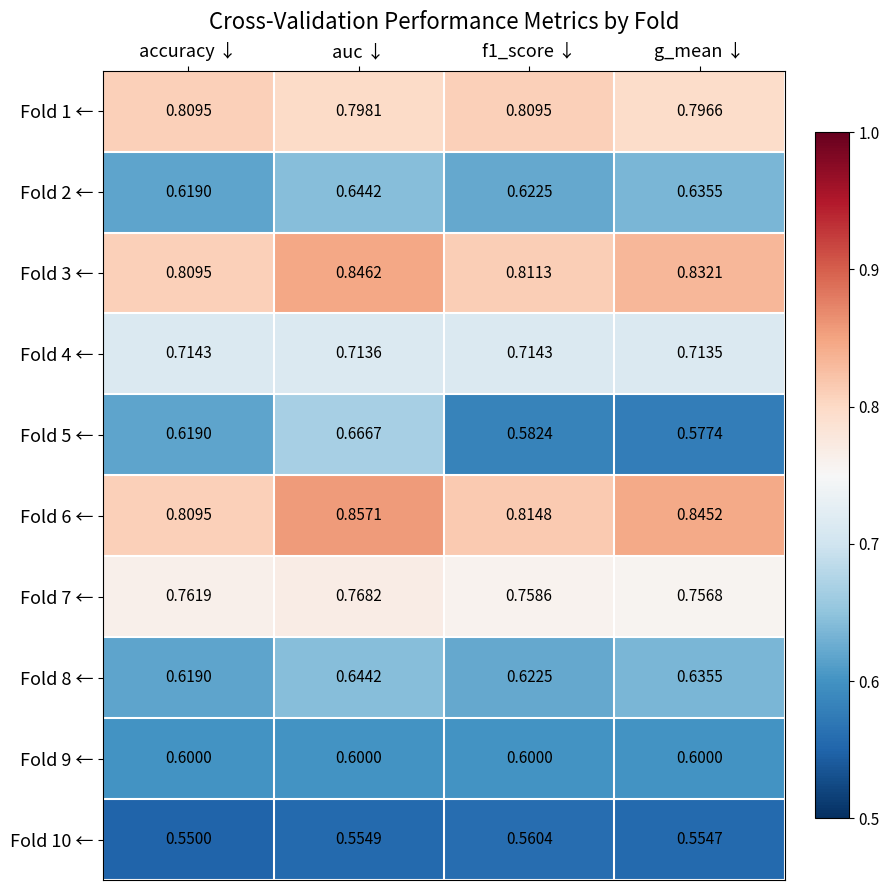

Which label corresponds to the largest value in the chart?

auc ↓